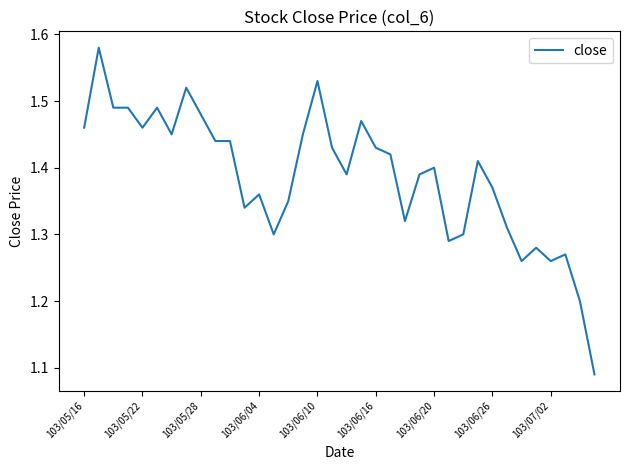

What is the difference between the maximum and minimum values?

0.5